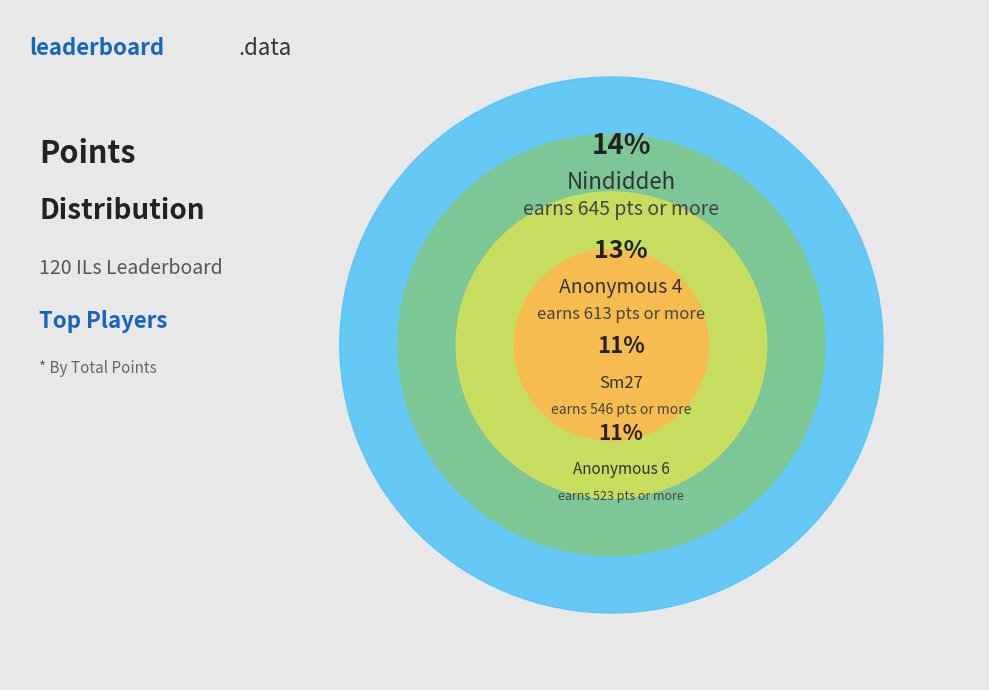

What is the total percentage of Anonymous 4 and Sm27?

24.4%